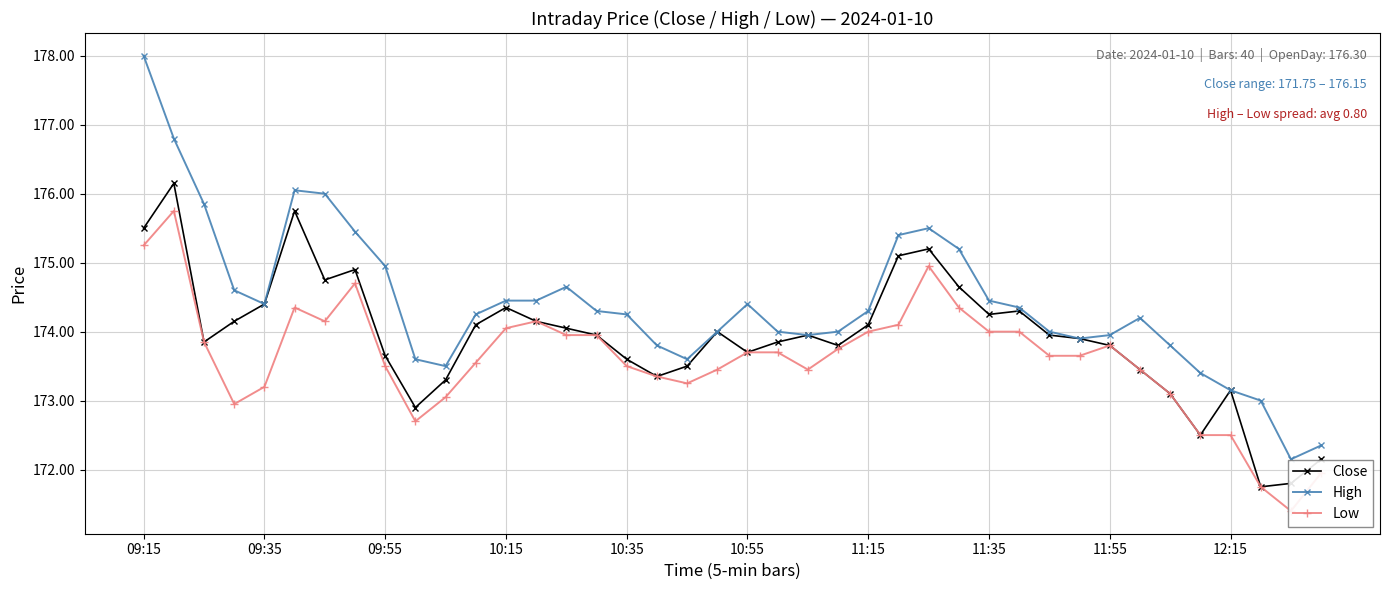

What is the minimum value for High?

172.2